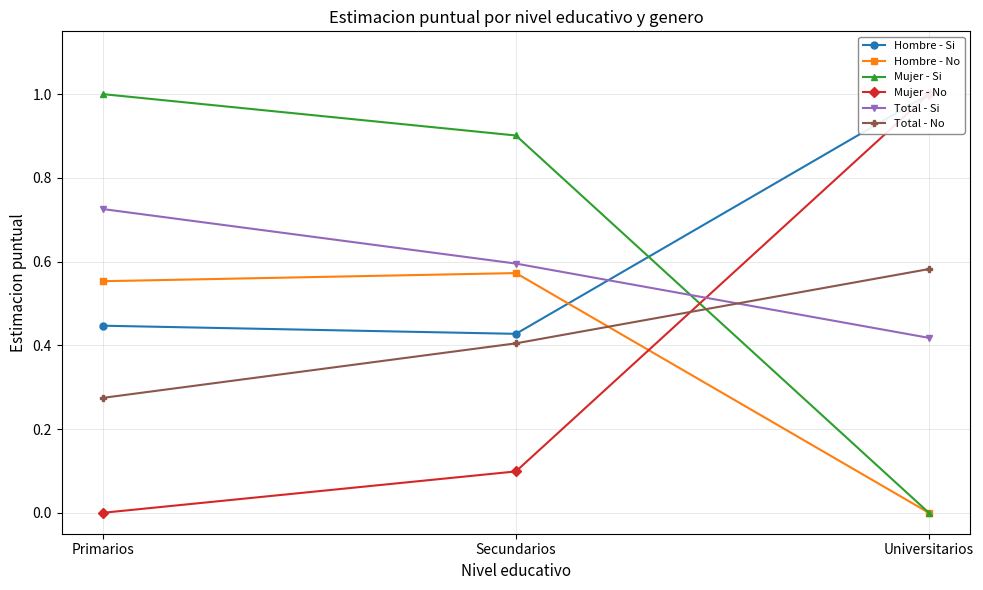

At how many categories does at least one series exceed 0?

3